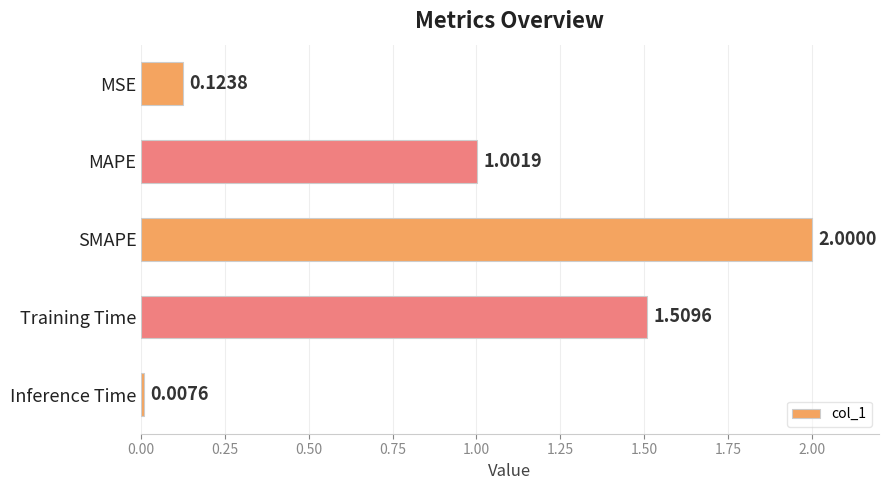

What is the label of the 3rd bar from the bottom?

SMAPE